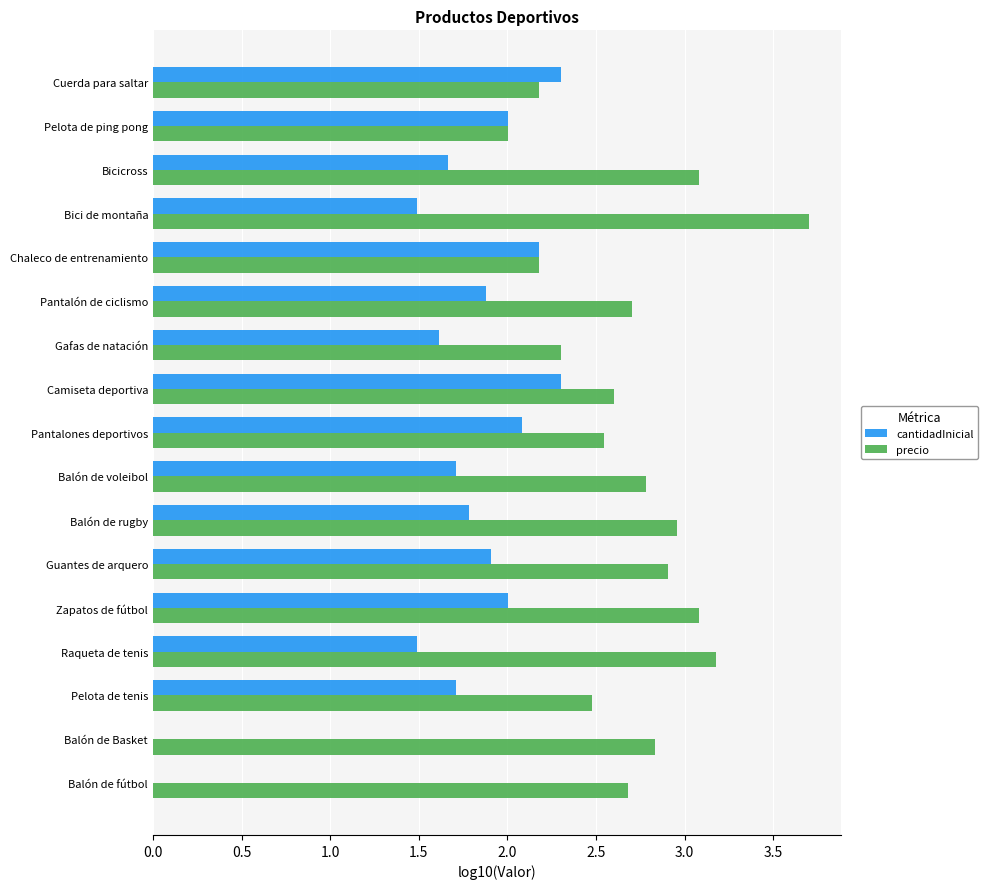

What is the sum of all precio values?

46.2